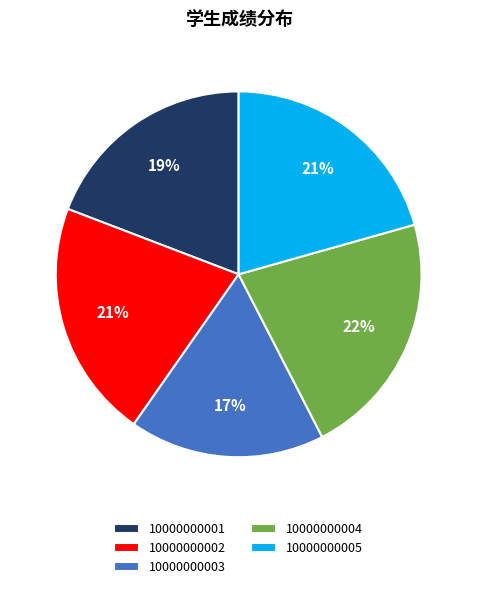

Combined, do 10000000003 and 10000000002 account for over 50%?

No